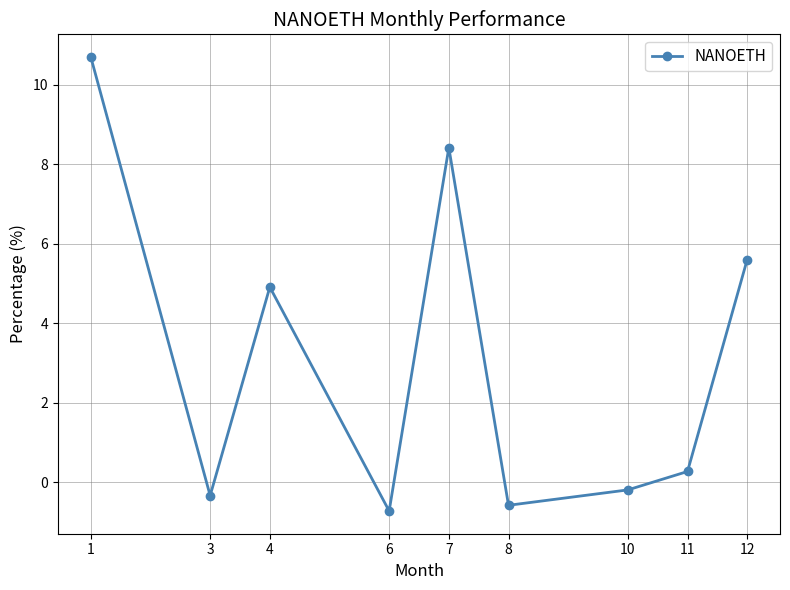

Reading left to right, transcribe all the data shown in this chart.

1=10.7	3=-0.3	4=4.9	6=-0.7	7=8.4	8=-0.6	10=-0.2	11=0.3	12=5.6